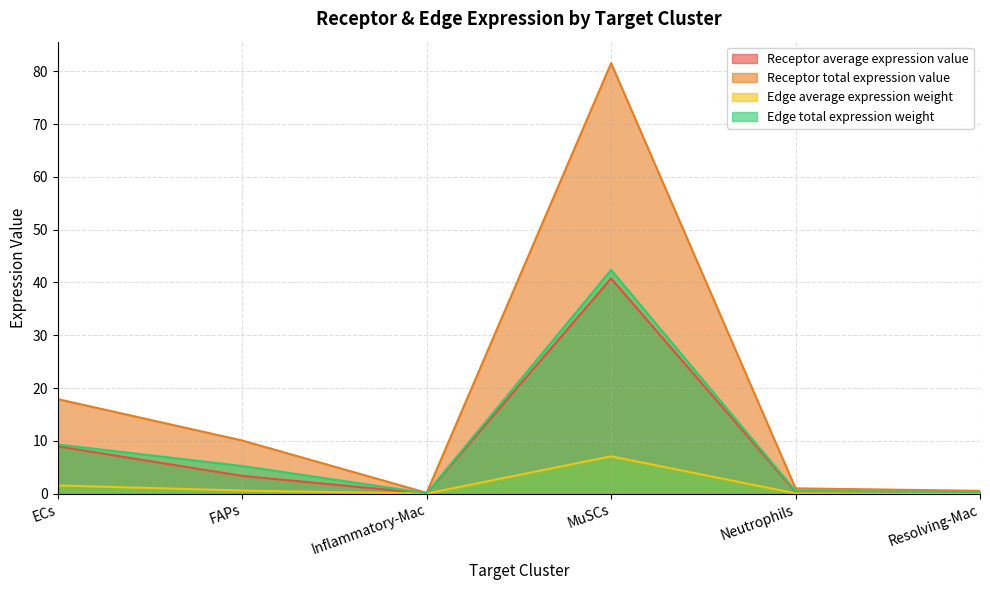

True or false: Receptor total expression value has a value of 0.2 at Inflammatory-Mac.

True